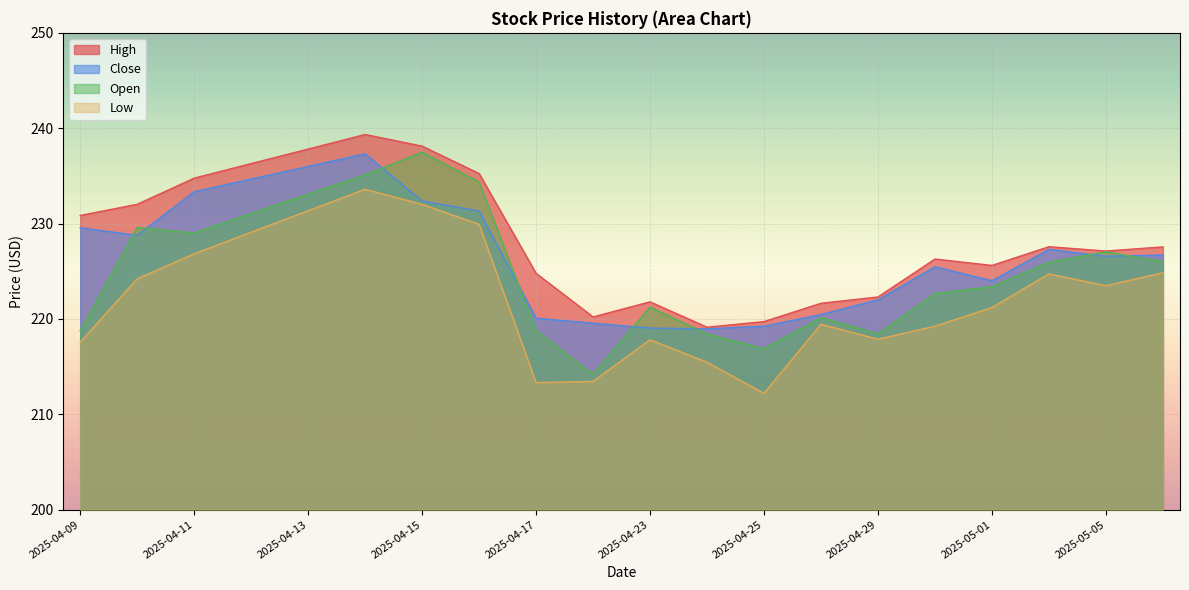

Where is the first local minimum for High?

2025-04-22